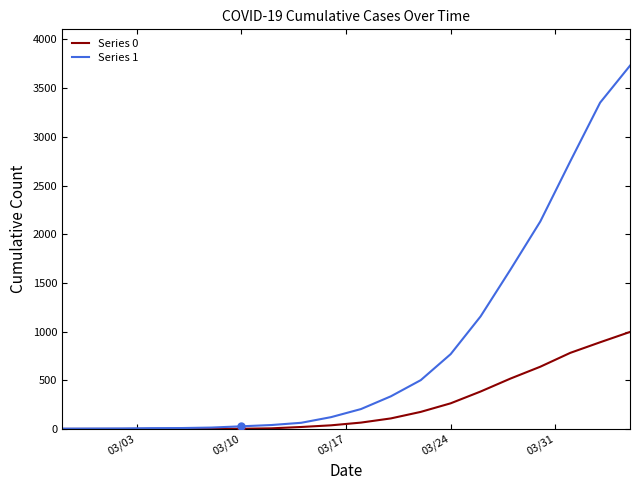

Which series has the largest range (max minus min)?

Series 1